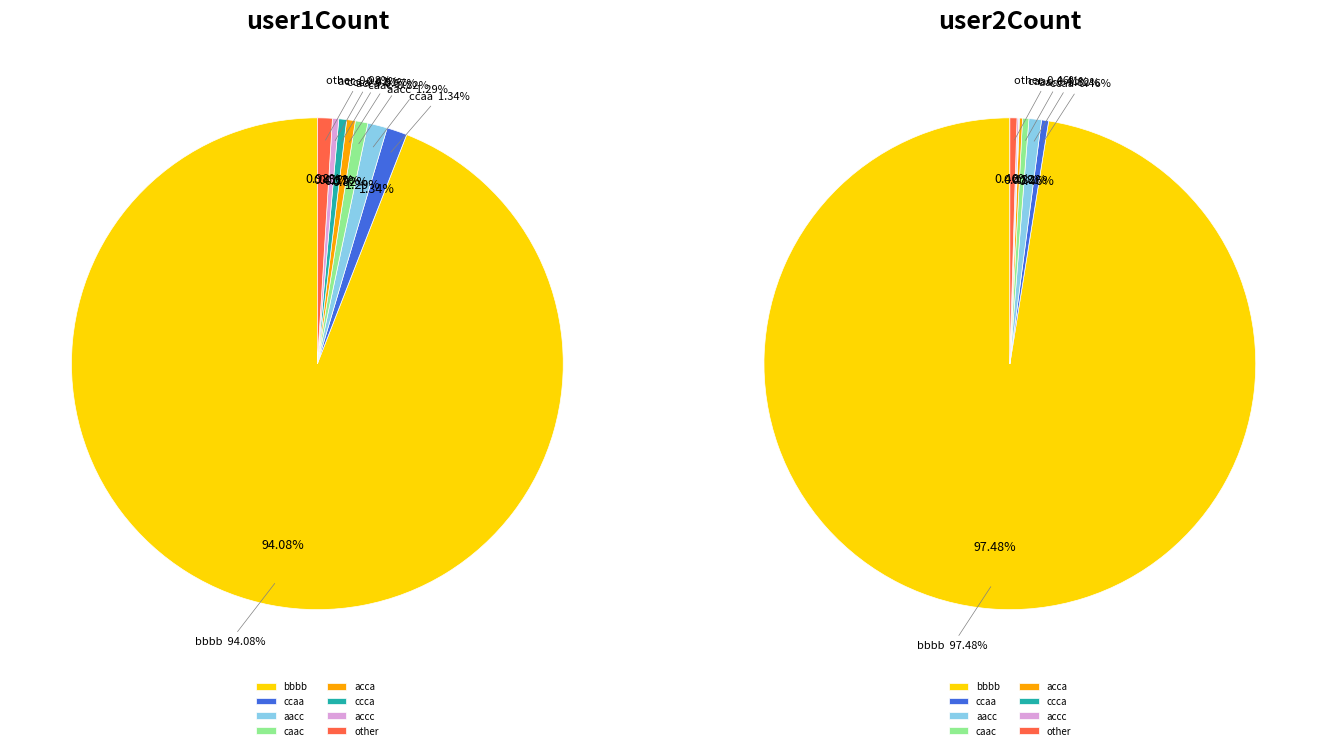

To the nearest percent, what is the average slice percentage?

6%